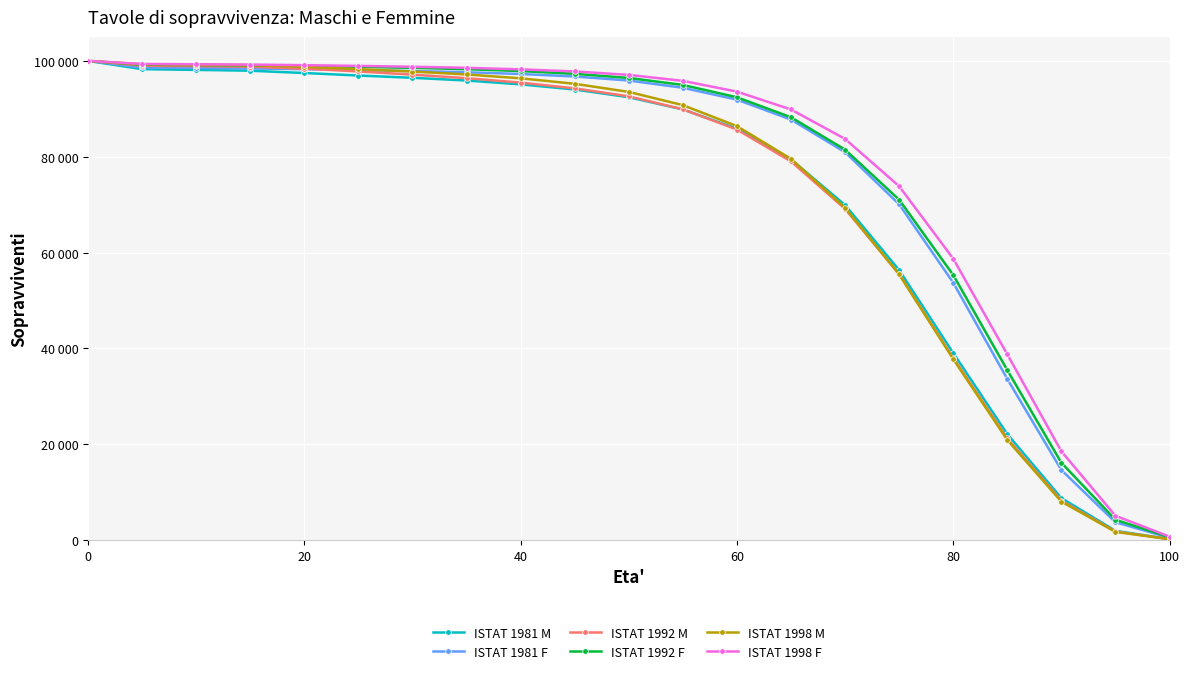

True or false: ISTAT 1992 M and ISTAT 1992 F cross at least once.

False